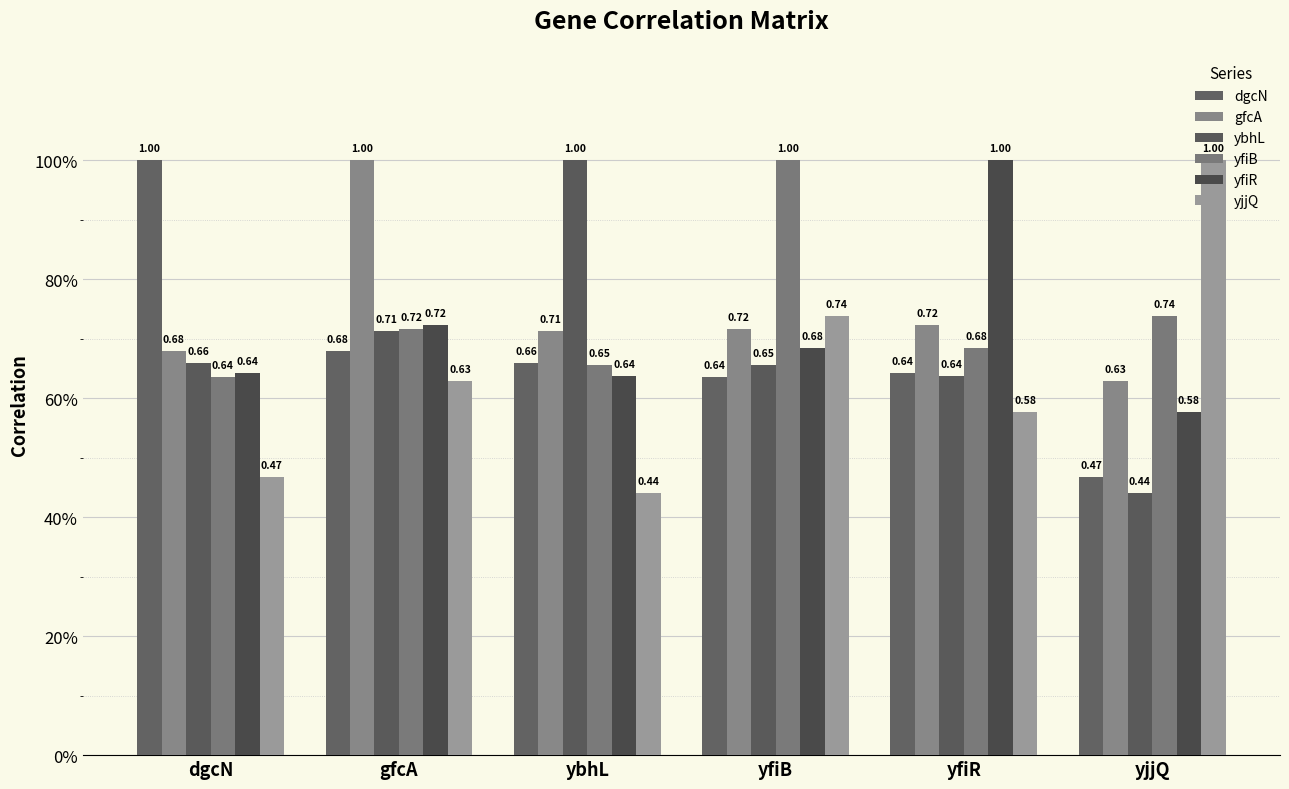

How many bars are there in each group?

6